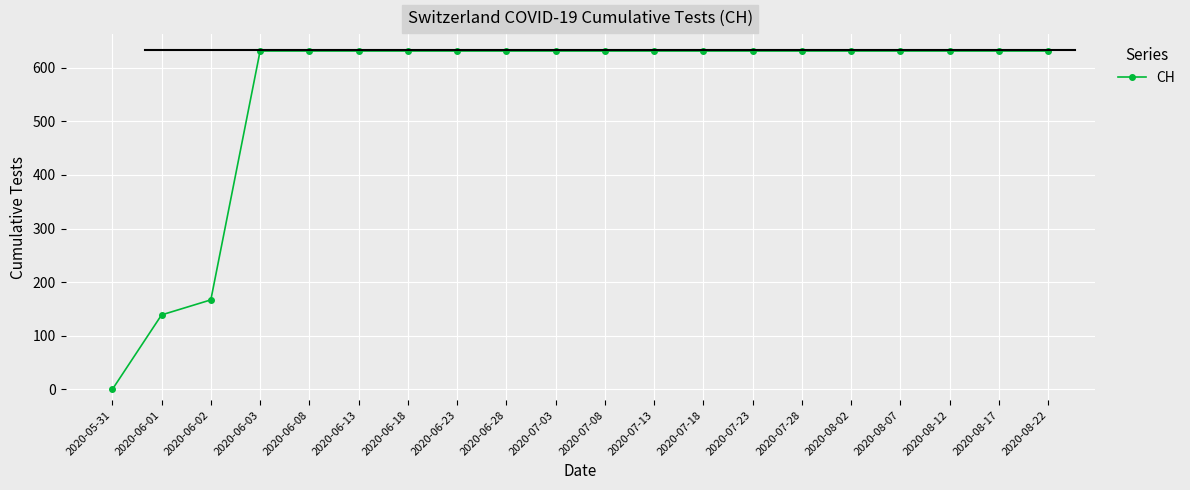

What is the label of the 12th point from the right?

2020-06-28